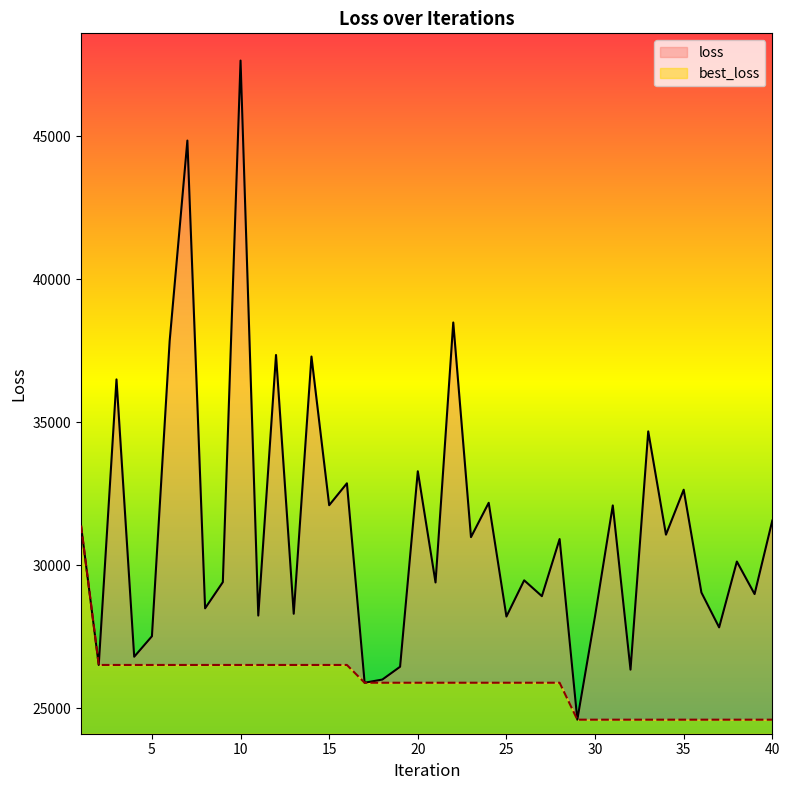

Reading left to right, list all the values displayed in this chart.

loss: 31386.3	26508.0	36499.6	26795.4	27511.8	37842.8	44857.0	28488.5	29405.2	47655.7	28236.1	37354.2	28298.6	37299.6	32097.5	32863.5	25885.7	25997.1	26444.5	33285.0	29394.4	38491.2	30980.8	32182.1	28202.4	29469.4	28914.3	30913.0	24593.4	28220.7	32089.3	26343.5	34680.5	31067.2	32639.3	29042.8	27822.4	30126.0	28988.5	31560.0
best_loss: 31386.3	26508.0	26508.0	26508.0	26508.0	26508.0	26508.0	26508.0	26508.0	26508.0	26508.0	26508.0	26508.0	26508.0	26508.0	26508.0	25885.7	25885.7	25885.7	25885.7	25885.7	25885.7	25885.7	25885.7	25885.7	25885.7	25885.7	25885.7	24593.4	24593.4	24593.4	24593.4	24593.4	24593.4	24593.4	24593.4	24593.4	24593.4	24593.4	24593.4